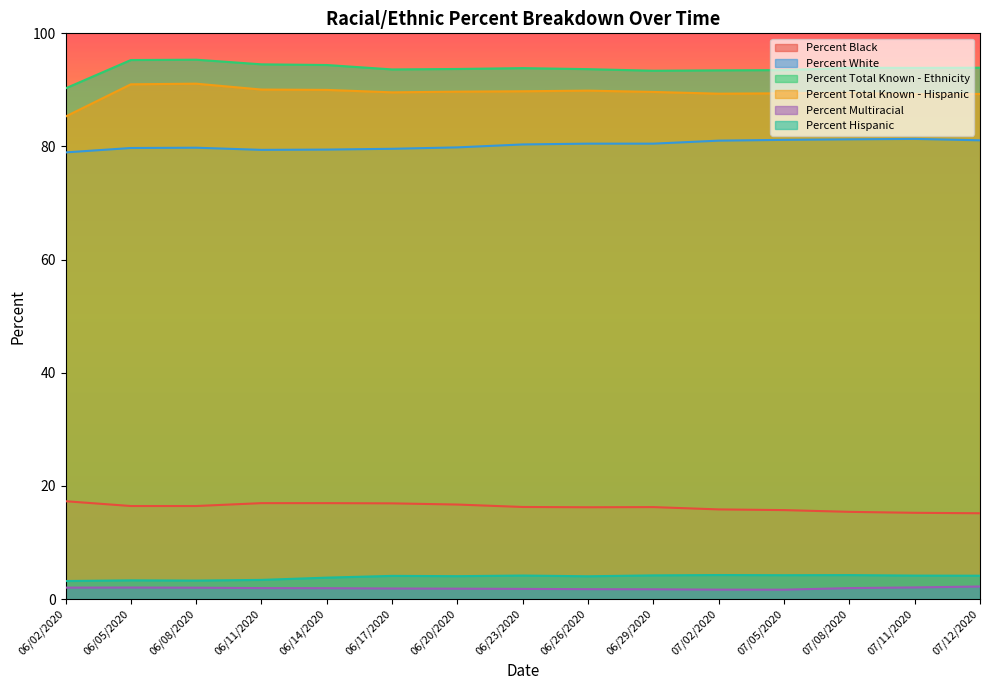

True or false: Percent Total Known - Hispanic has more than 2 interior local peaks.

True